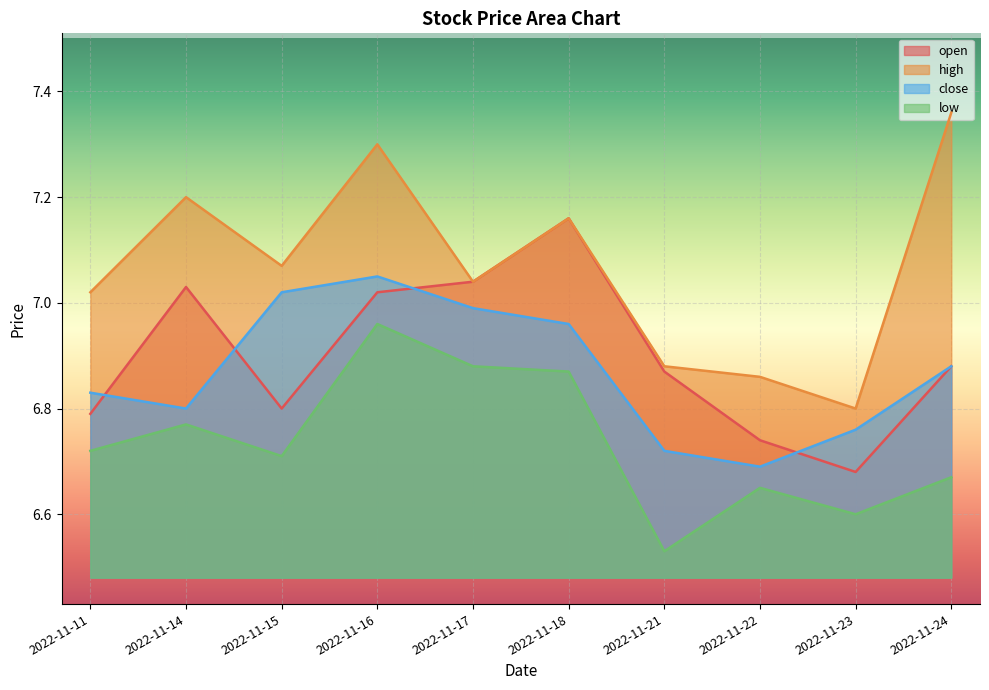

What is the lowest value of the high series?

6.8